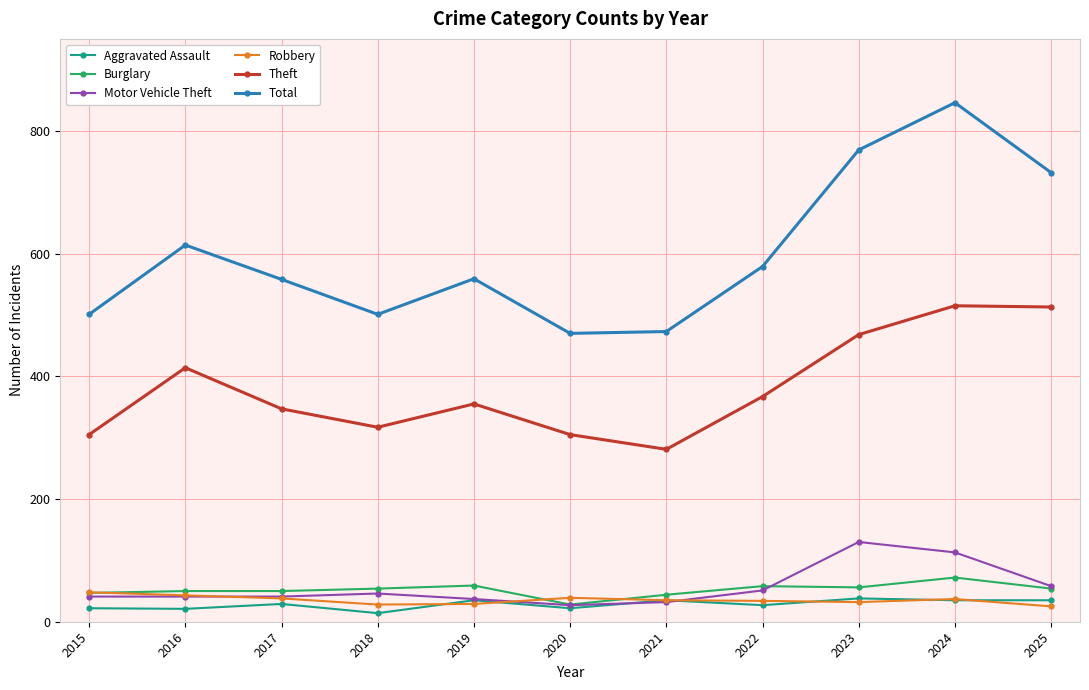

At how many categories does at least one series exceed 477?

9